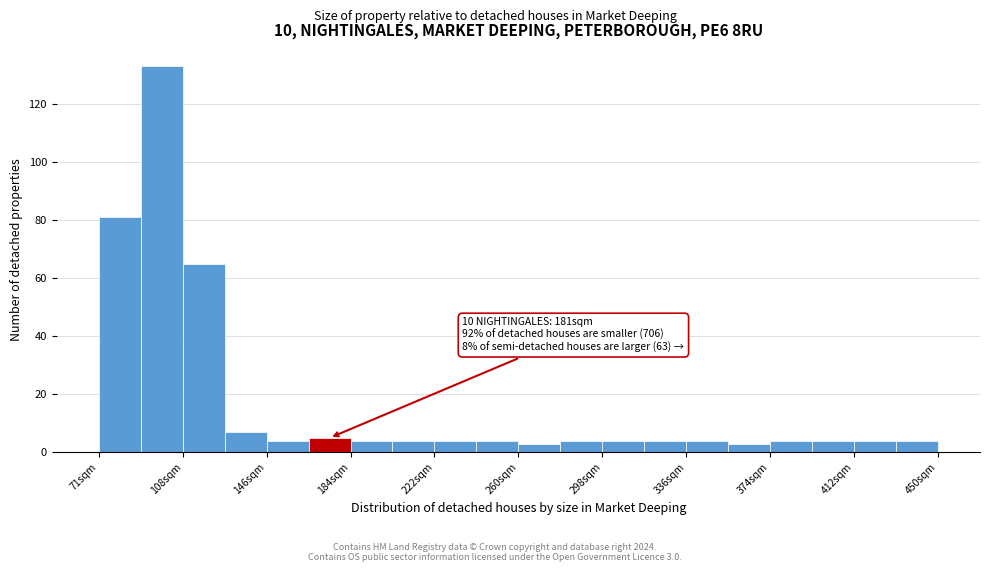

Around what value on the x-axis is the tallest bar? Give the approximate position of its centre, as read against the axis.

100